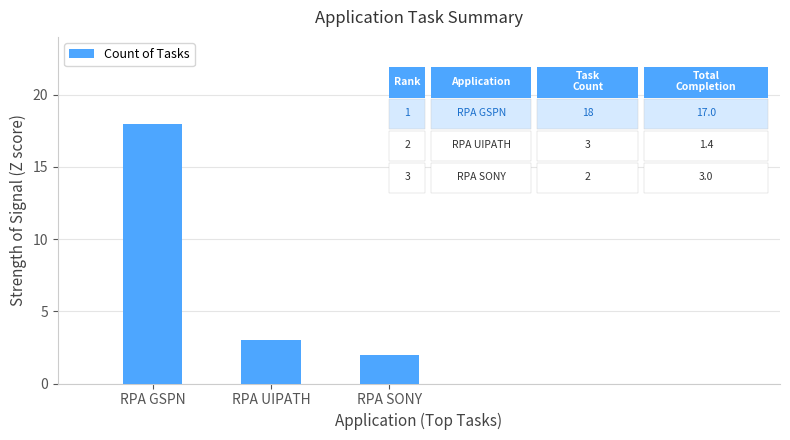

Does the chart contain any negative values?

No